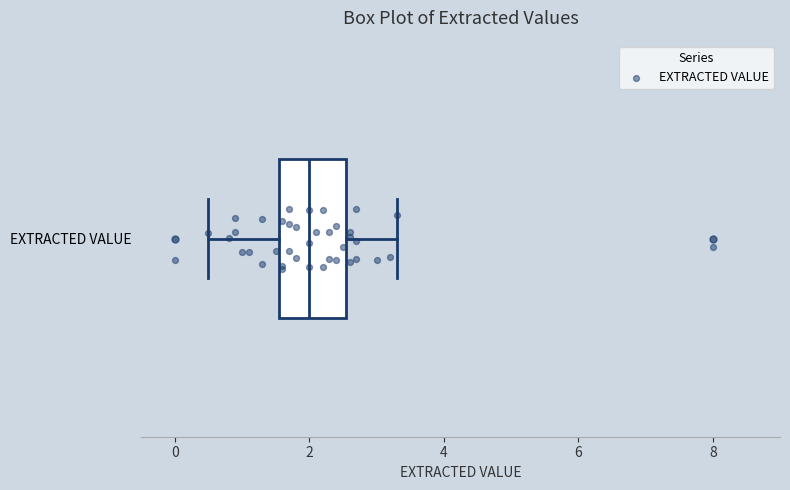

Transcribe this box plot: give where the median line is, the range the box spans, and where the two whiskers end, as read against the x-axis. The values are not printed on the chart, so give them approximately, as read against the axis.

median 2.0, box 1.6 to 2.6, whiskers 0.6 to 3.4